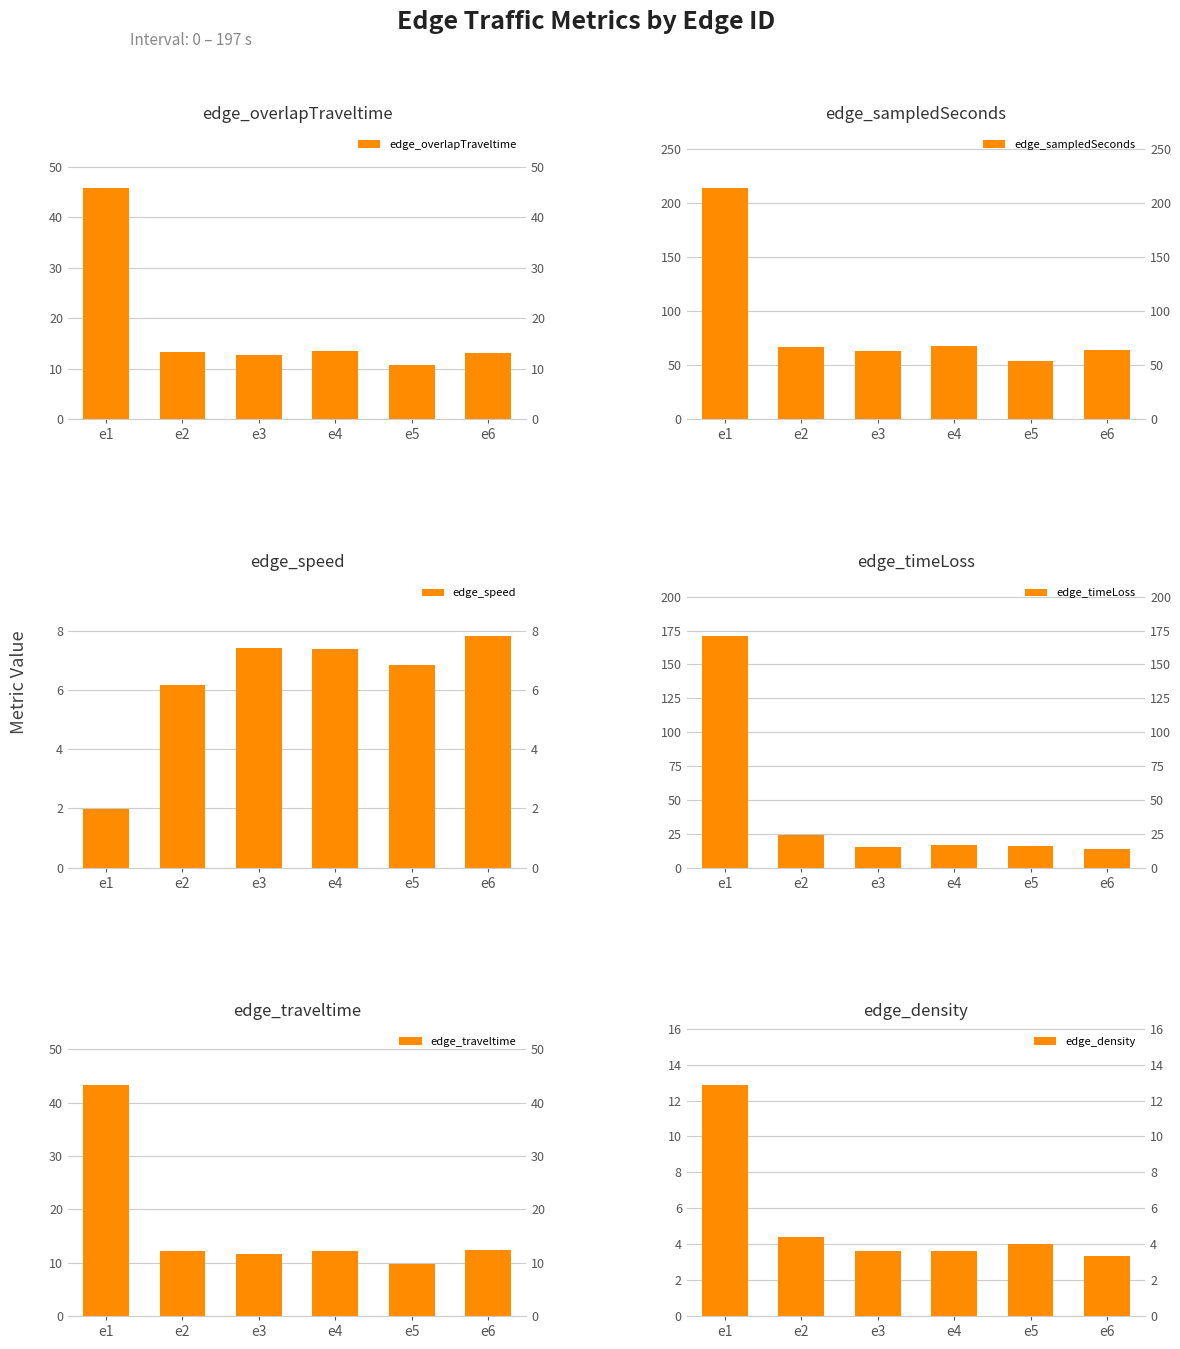

What is the difference between the maximum and minimum values in the edge_traveltime series?

33.6